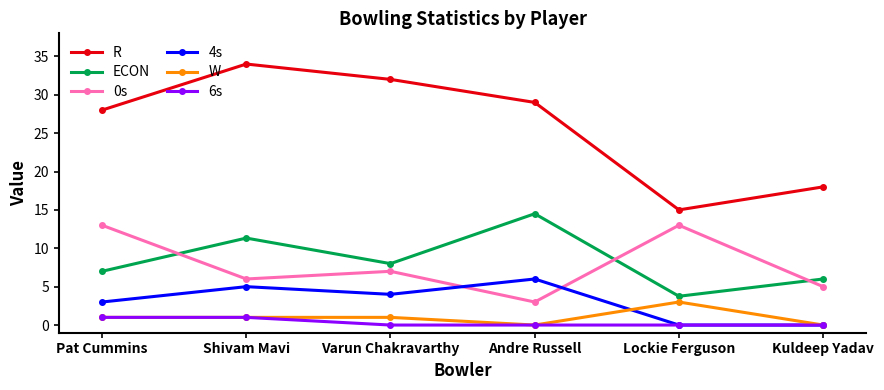

How many interior local peaks does the R series have?

1